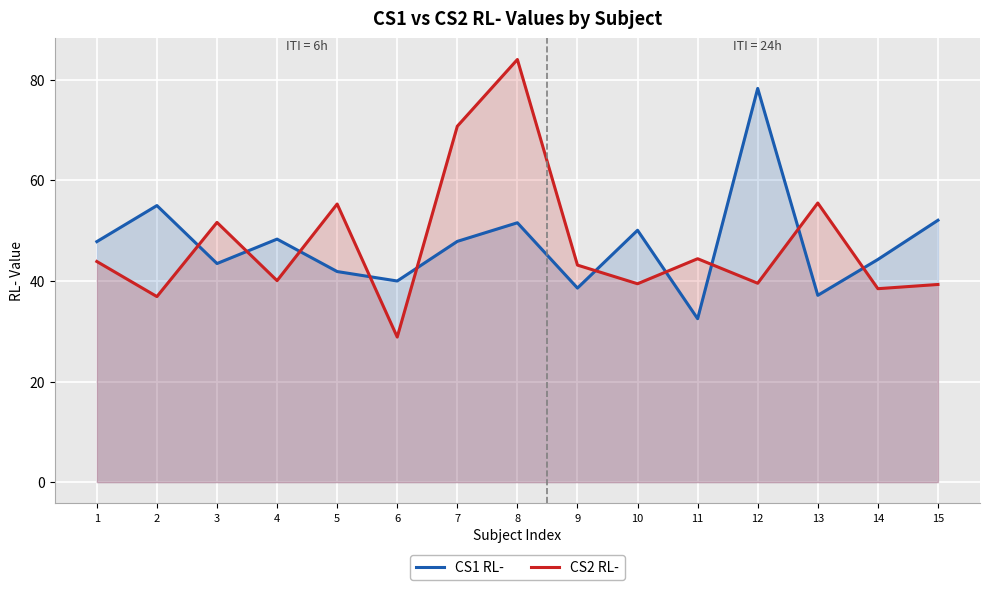

Which series ends up on top after the final intersection of CS2 RL- and CS1 RL-?

CS1 RL-